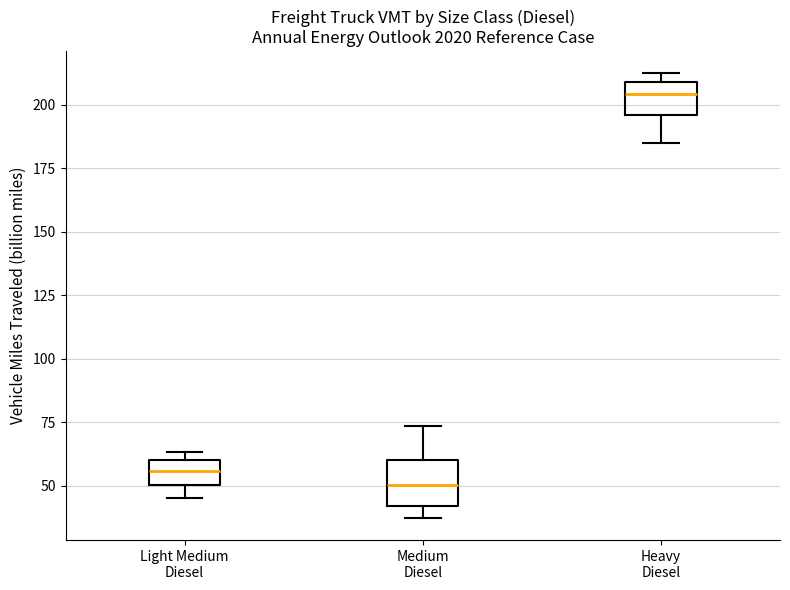

Reading left to right, read every box against the y-axis: the position of its median line, the range the box covers, and the ends of its whiskers. The values are not printed on the chart, so give them approximately, as read against the axis.

Light Medium Diesel: median 55, box 50 to 60, whiskers 45 to 65
Medium Diesel: median 50, box 40 to 60, whiskers 35 to 75
Heavy Diesel: median 205, box 195 to 210, whiskers 185 to 210 (just above the box's upper edge)